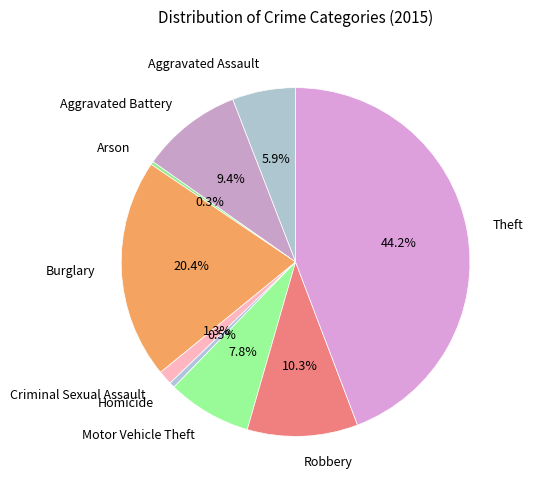

Is Criminal Sexual Assault the majority of the pie?

No